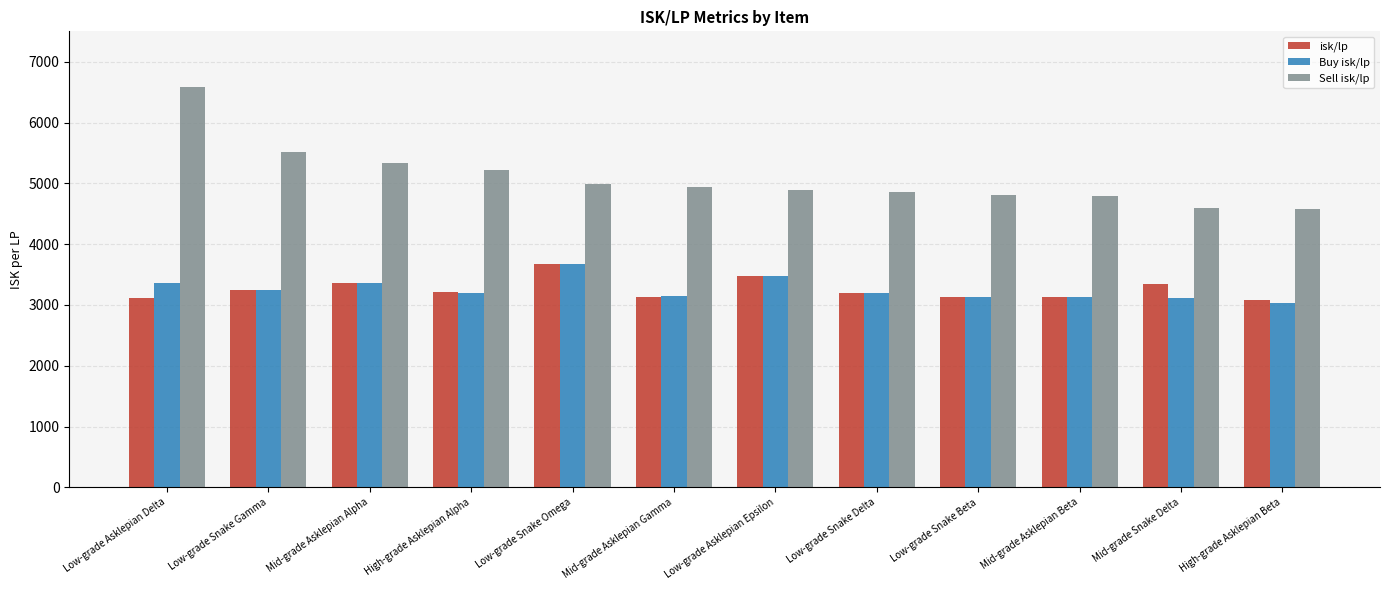

How many bars are there in each group?

3